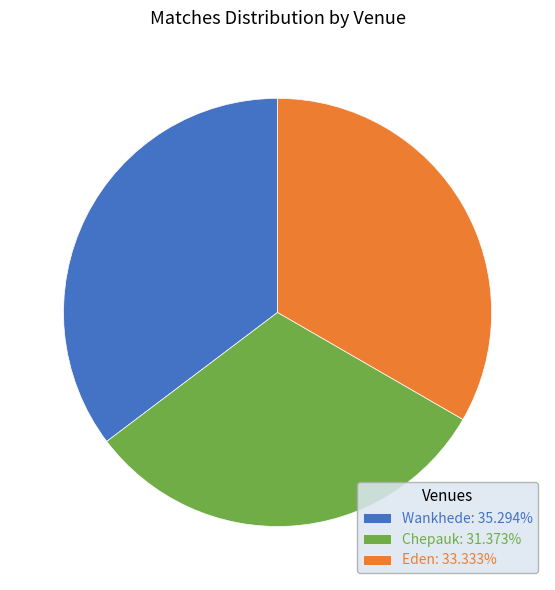

Rank the categories by value from lowest to highest.

Chepauk, Eden, Wankhede